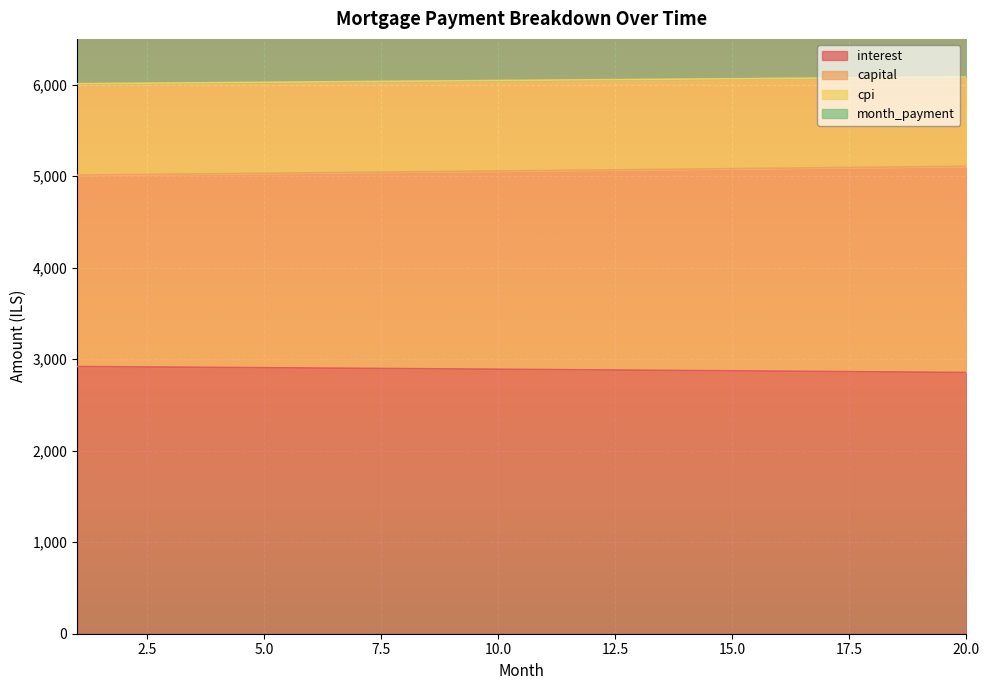

The interest series shows 5136.5 at 11. True or false?

False